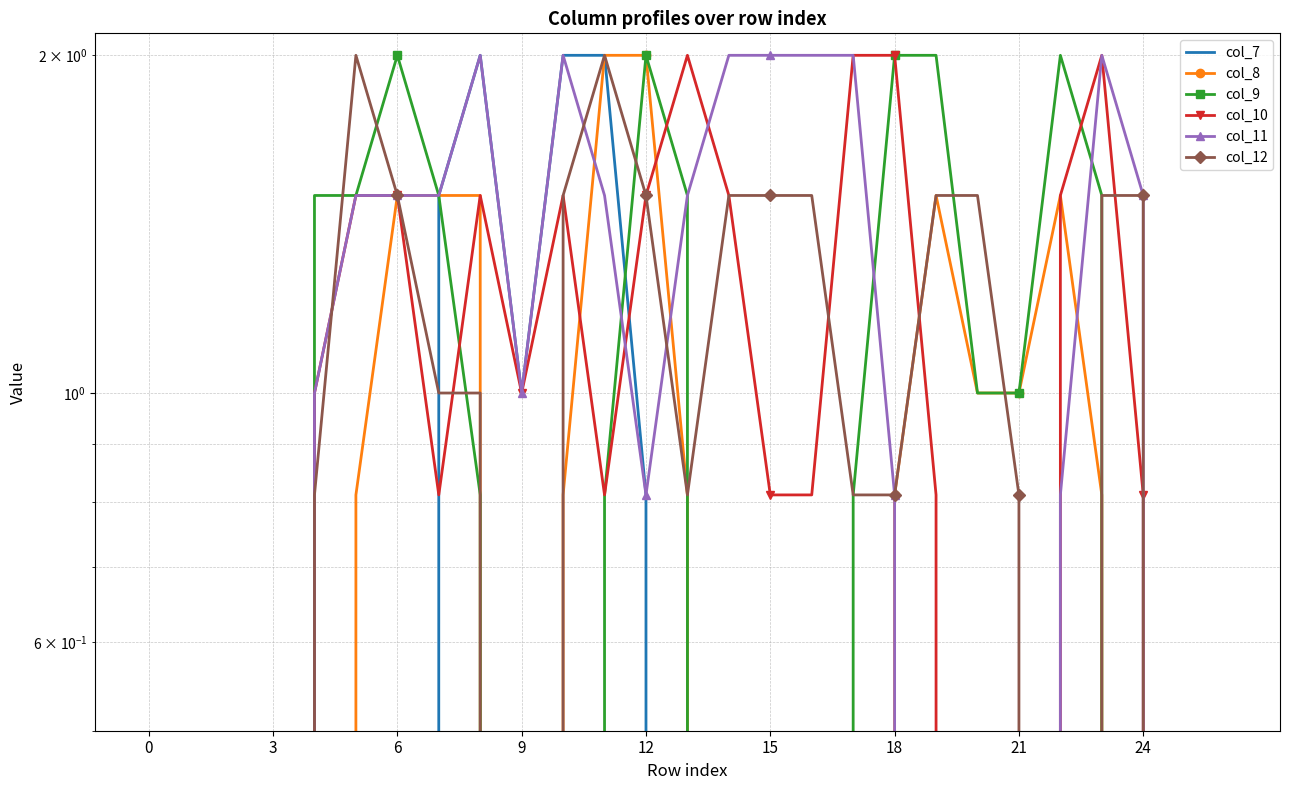

What is the difference between the second highest and second lowest values in the col_12 series?

2.0